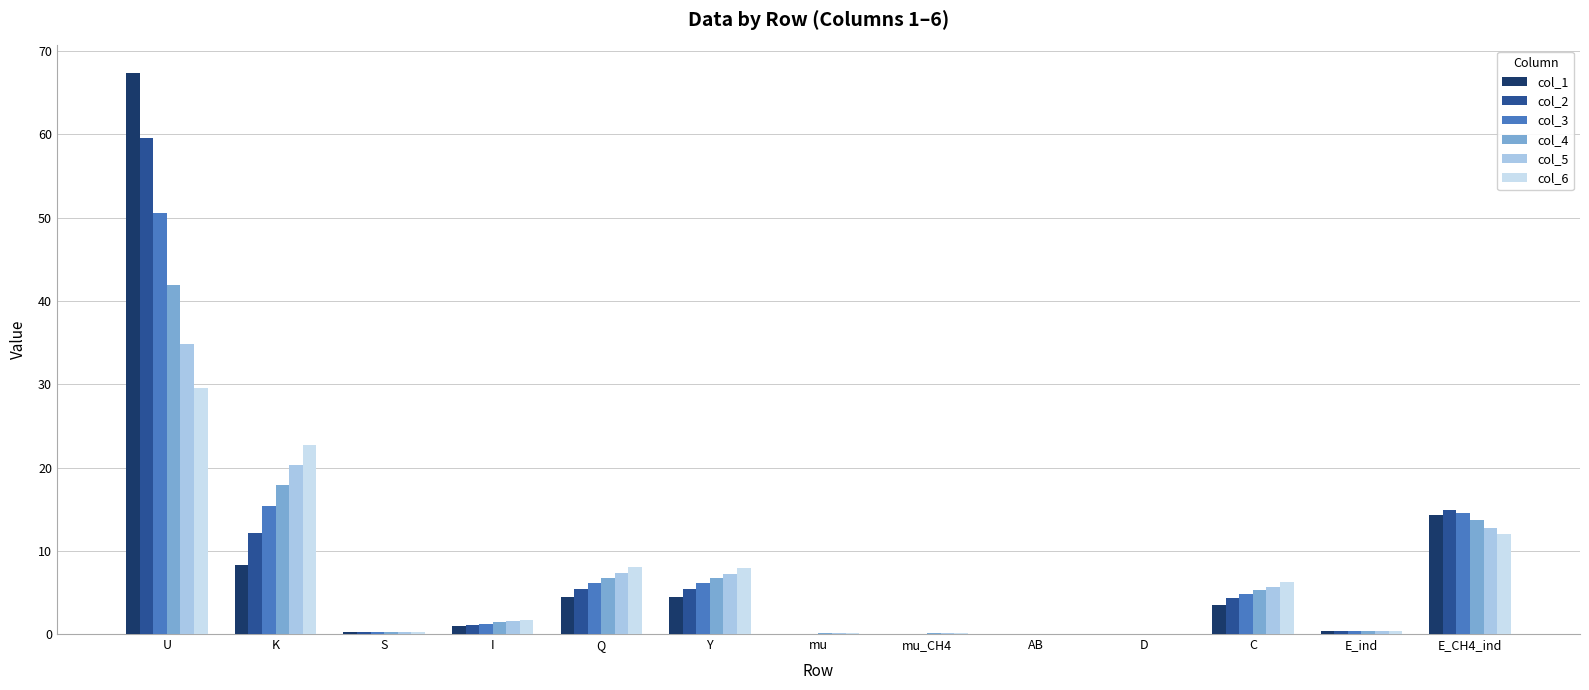

Is it true that col_6 equals 7.9 at Y?

True